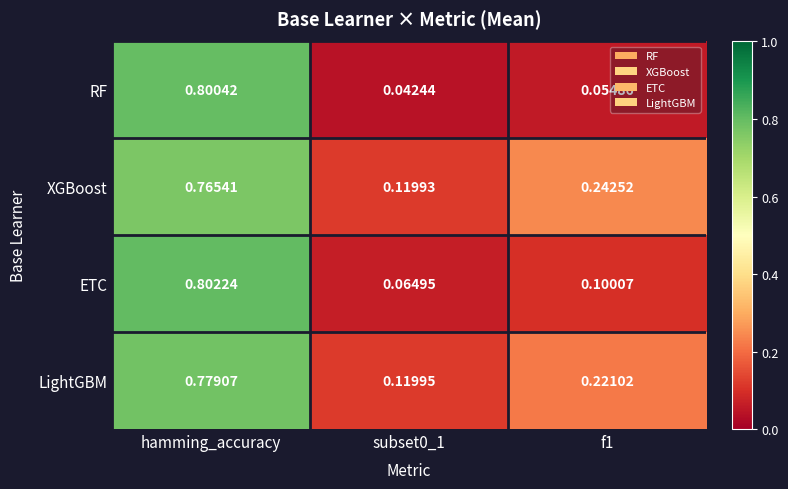

Which series has the largest range (max minus min)?

RF